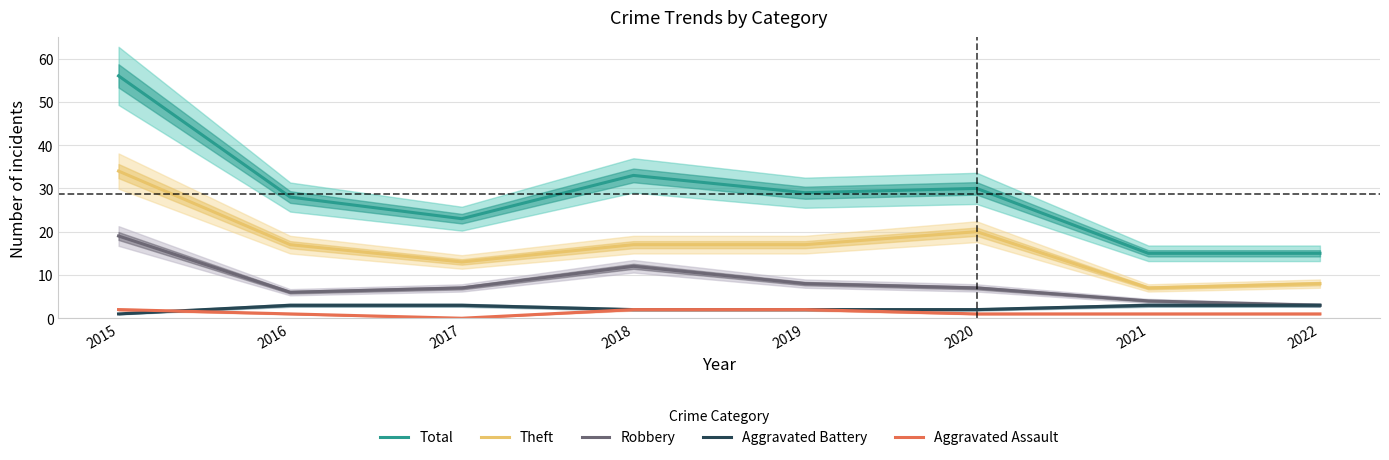

What are all the series names shown in the legend?

Total, Theft, Robbery, Aggravated Battery, Aggravated Assault